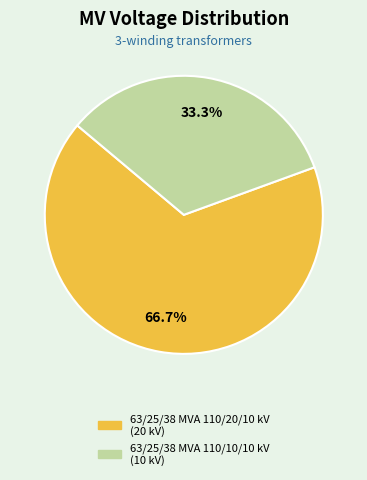

What is the largest slice in the pie chart?

63/25/38 MVA 110/20/10 kV